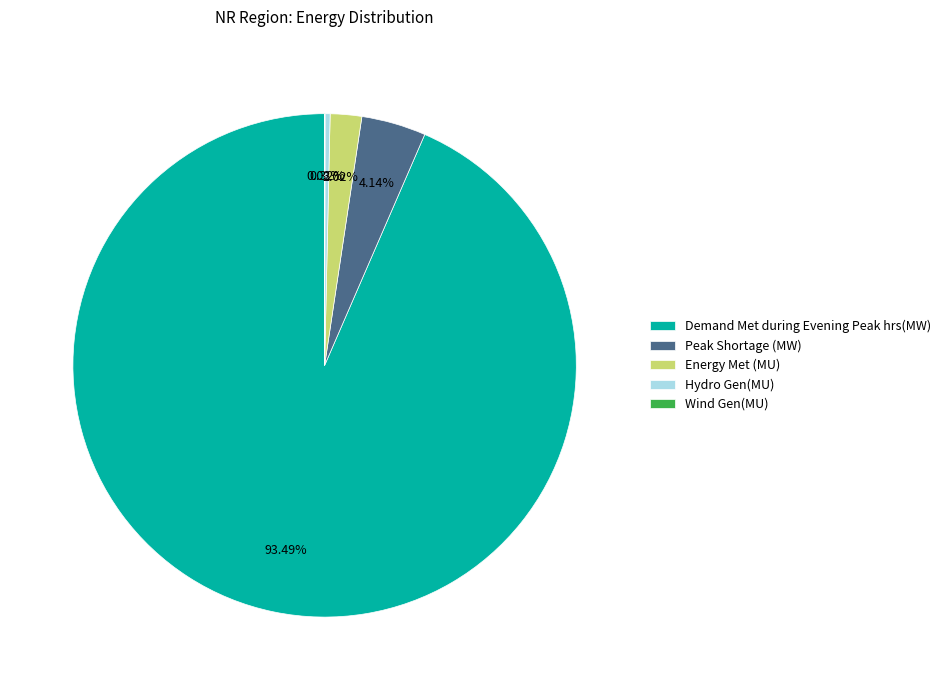

What is the ratio of the value at Peak Shortage (MW) to the value at Hydro Gen(MU)?

12.8